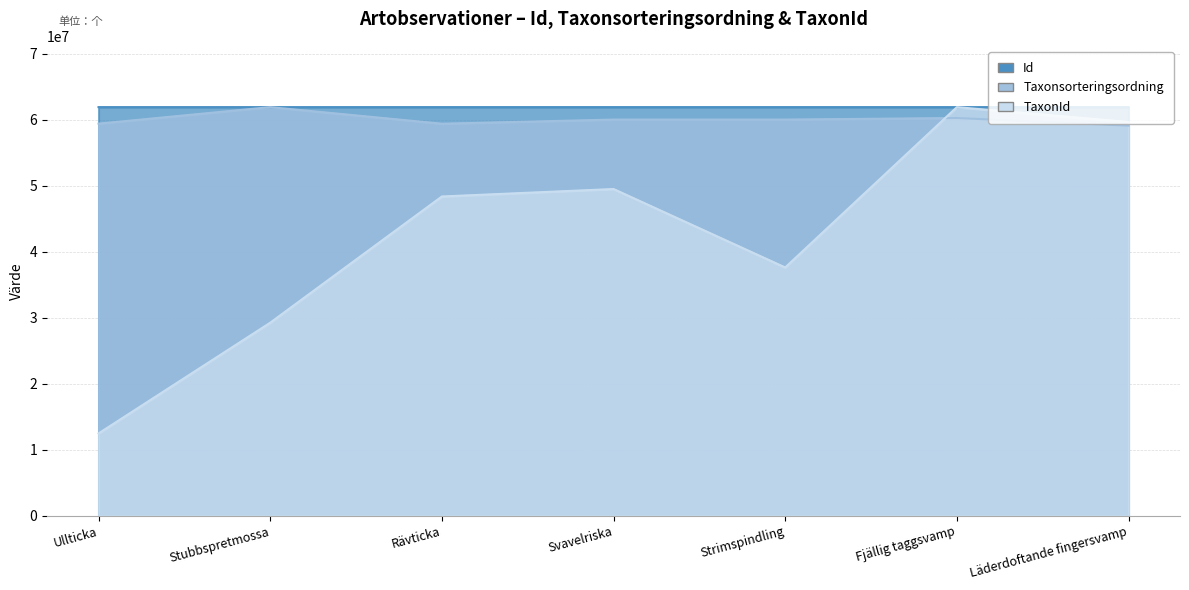

What is the sum of the Taxonsorteringsordning values at Ullticka and Strimspindling?

119428409.4